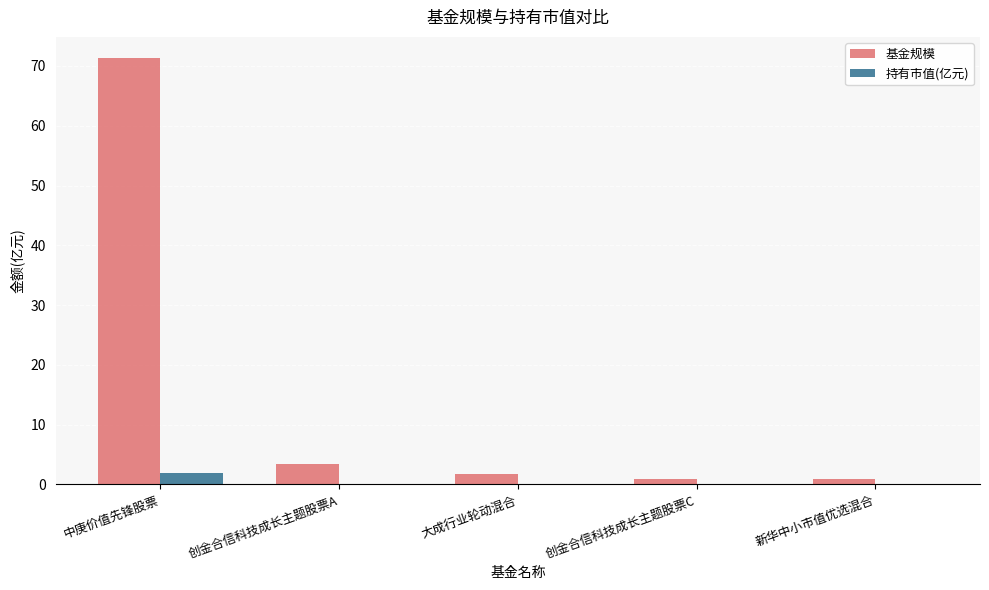

What is the total value across all series at 中庚价值先锋股票?

73.2